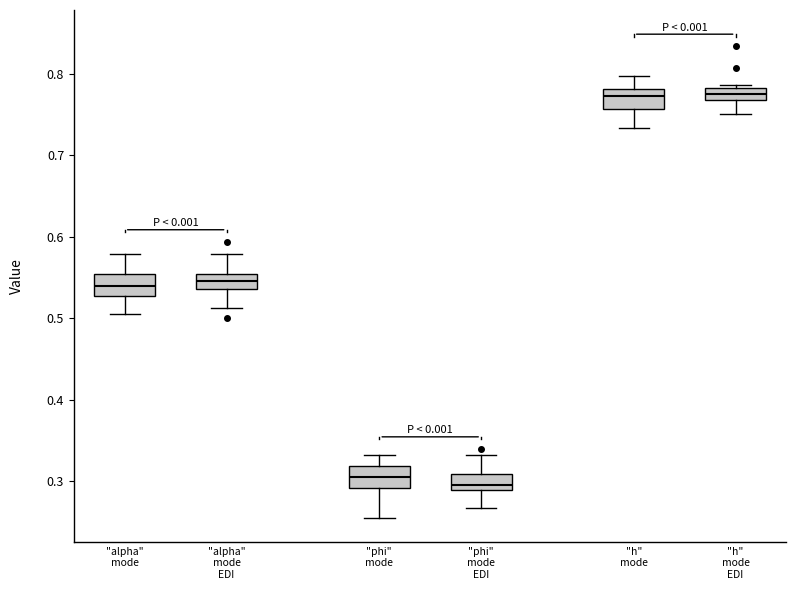

Where is the upper edge of the box for "h" mode EDI on the y-axis? The values are not printed on the chart, so give them approximately, as read against the axis.

0.78